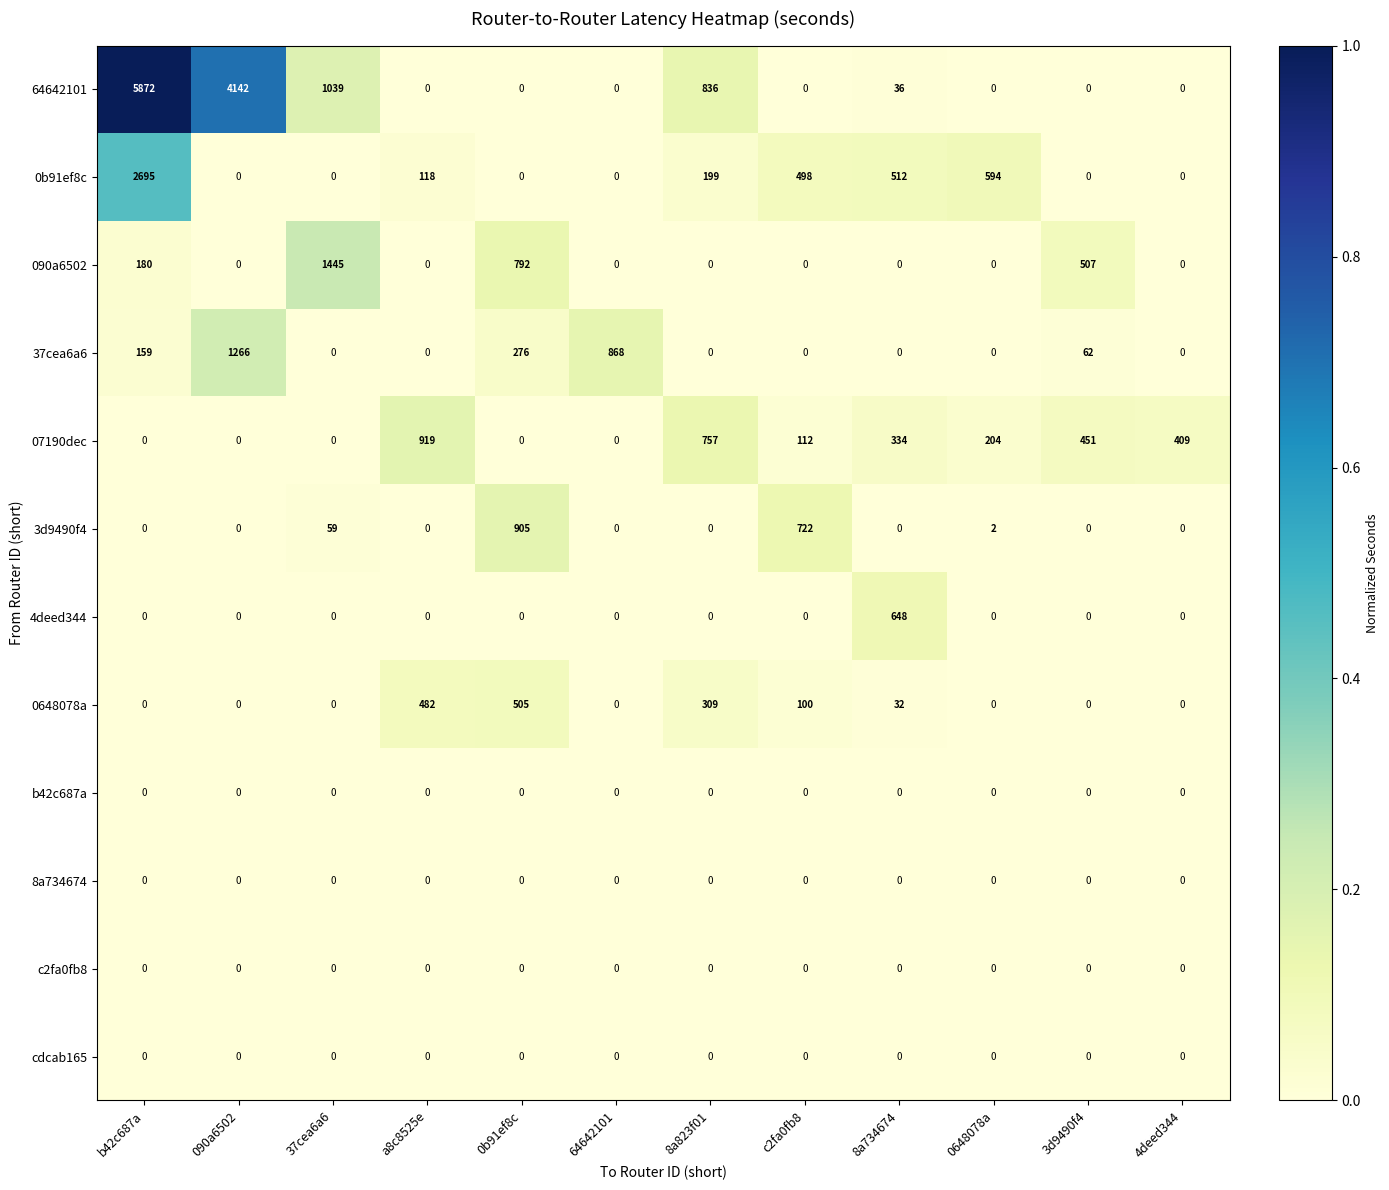

At which label does 090a6502 reach its peak?

37cea6a6